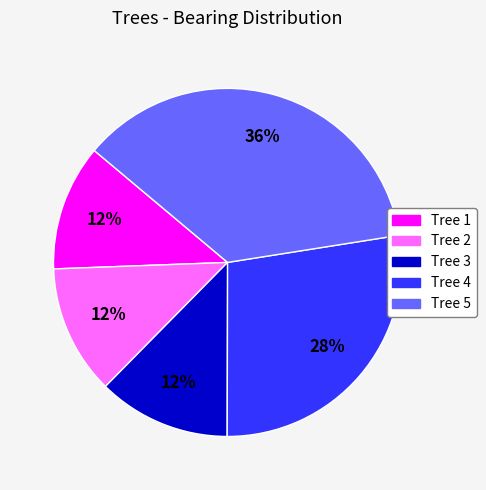

To the nearest percent, what is the average slice percentage?

20%